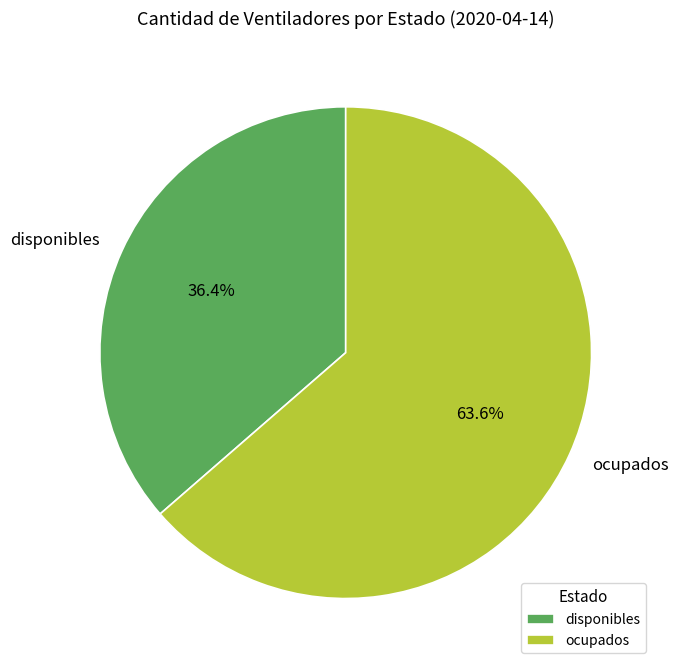

What is the smallest slice in the pie chart?

disponibles